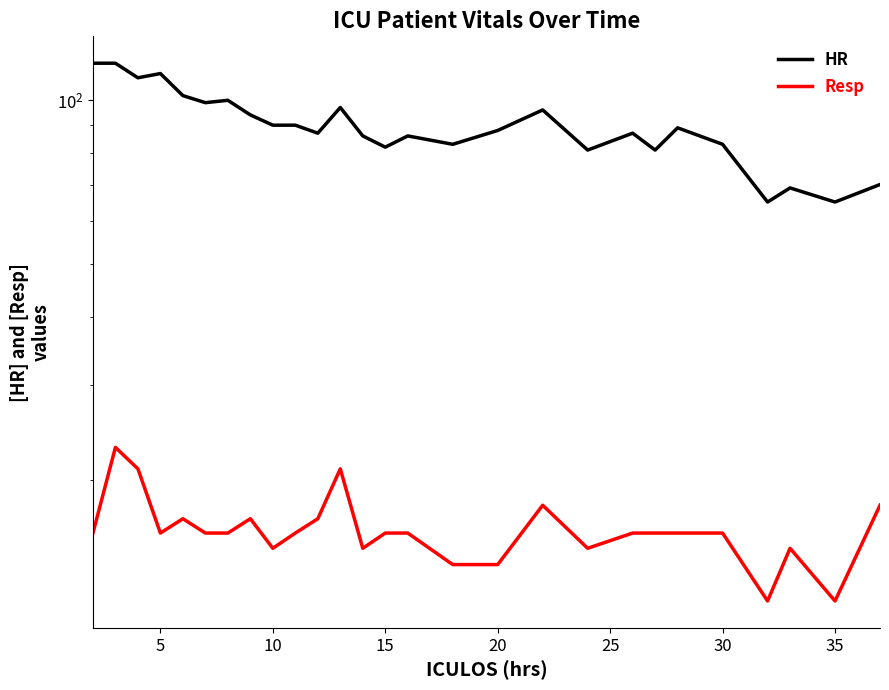

How many categories are shown in the chart?

27